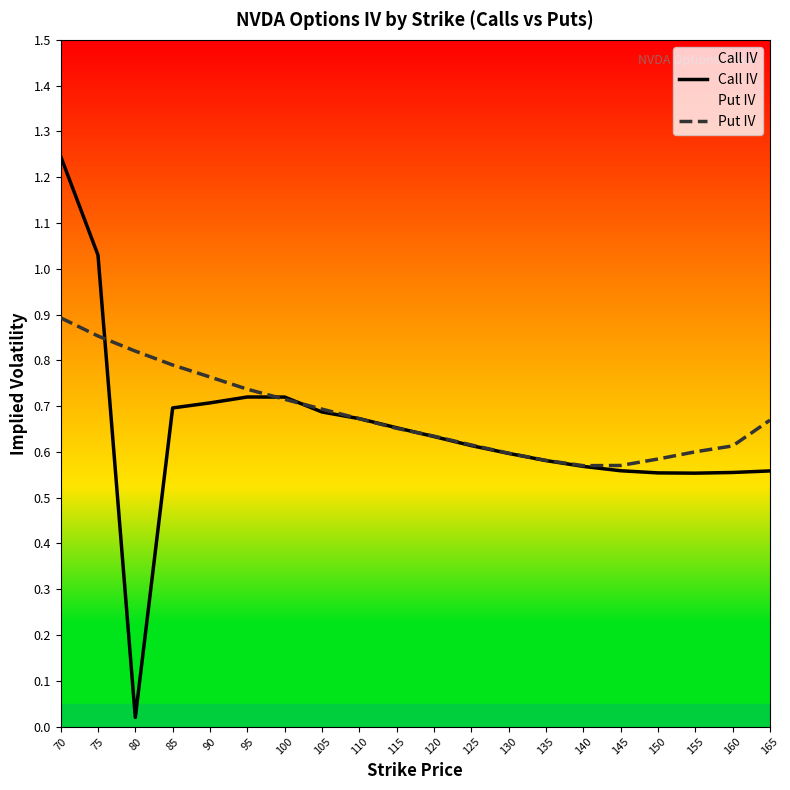

What is the average value of the Put IV series?

0.7